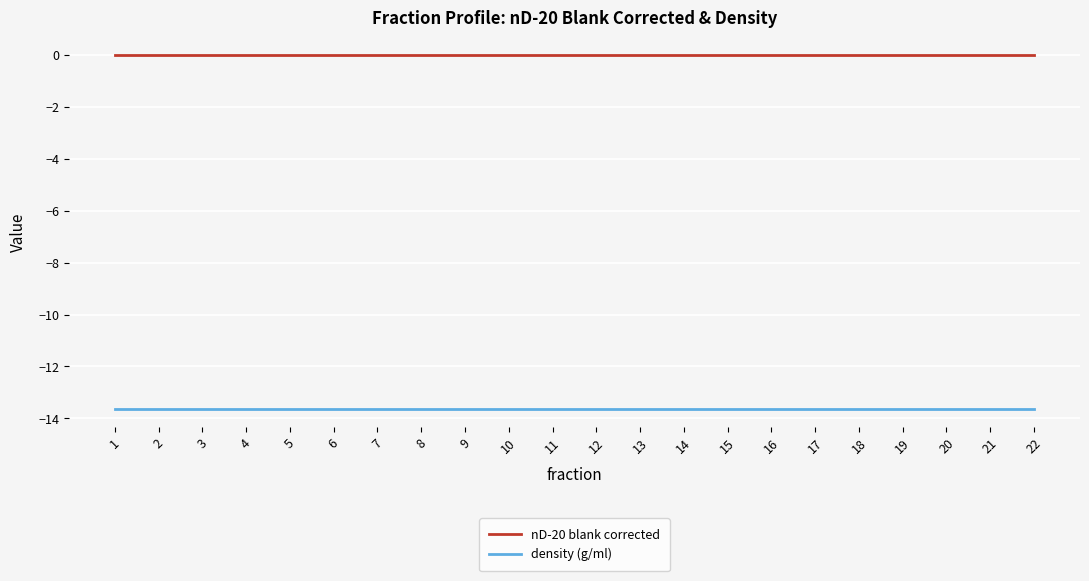

True or false: nD-20 blank corrected and density (g/ml) intersect in this chart.

False